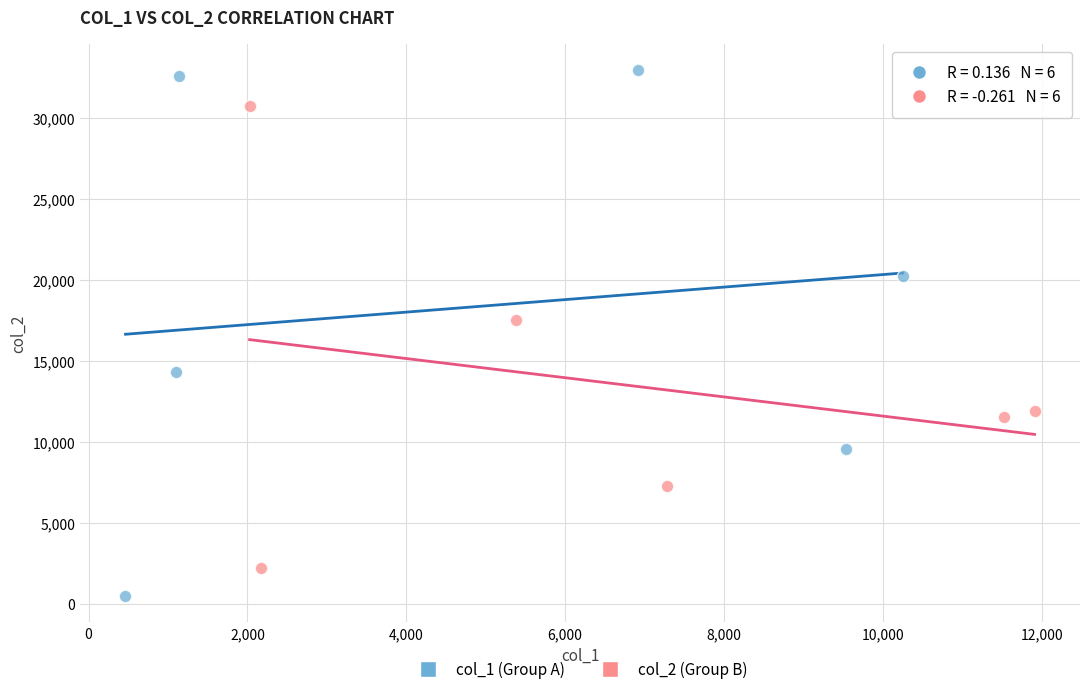

Which series contains the lowest Y value?

col_1 (Group A)